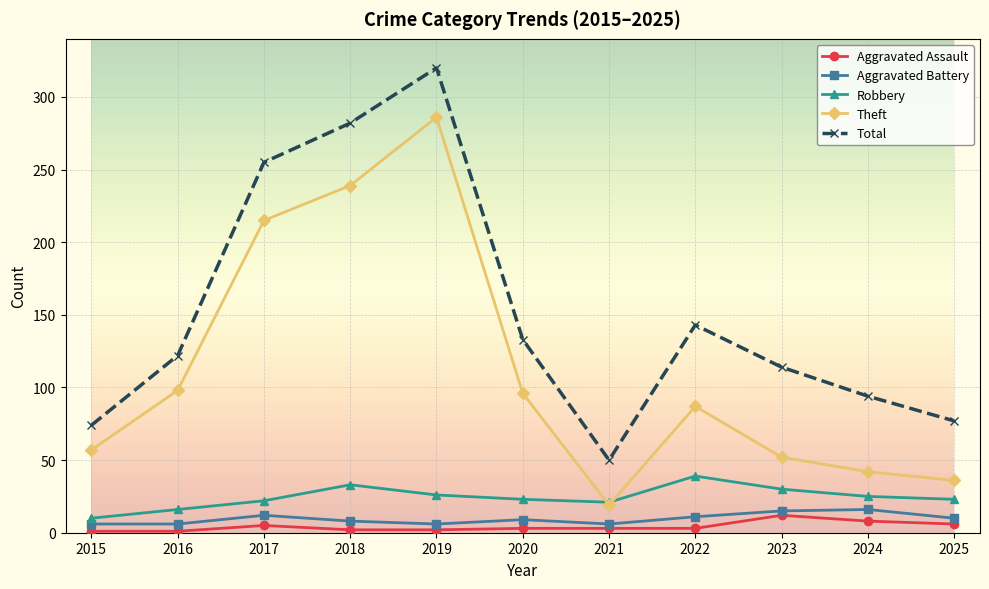

At how many categories does at least one series exceed 160?

3